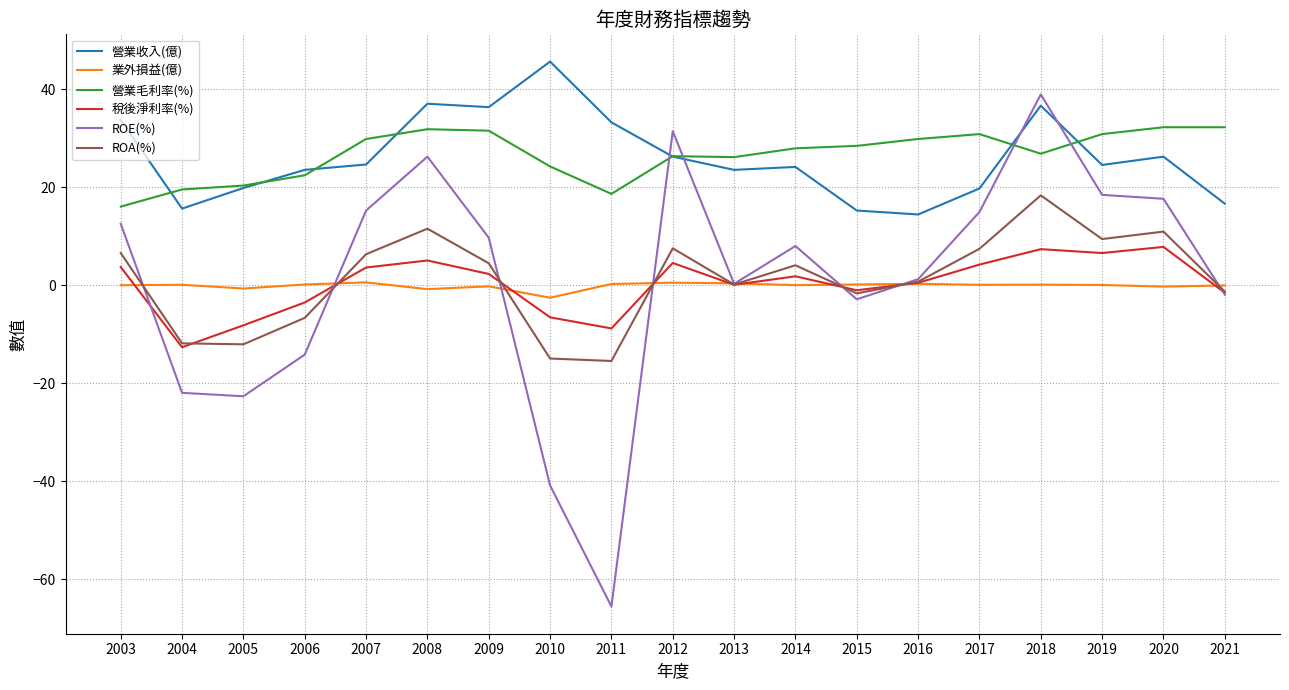

What is the average value of the 營業毛利率(%) series?

26.6